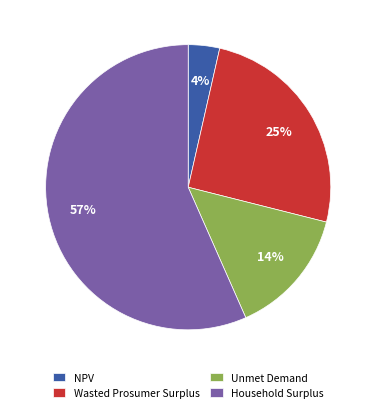

Do Wasted Prosumer Surplus and NPV together represent more than half of the pie?

No